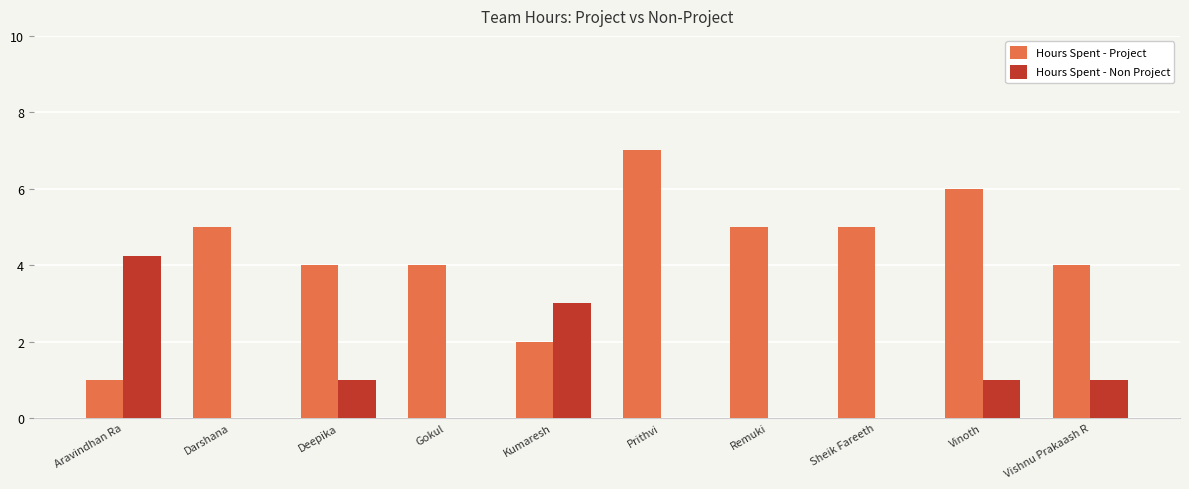

What value does the Hours Spent - Non Project series have at Vinoth?

1.0